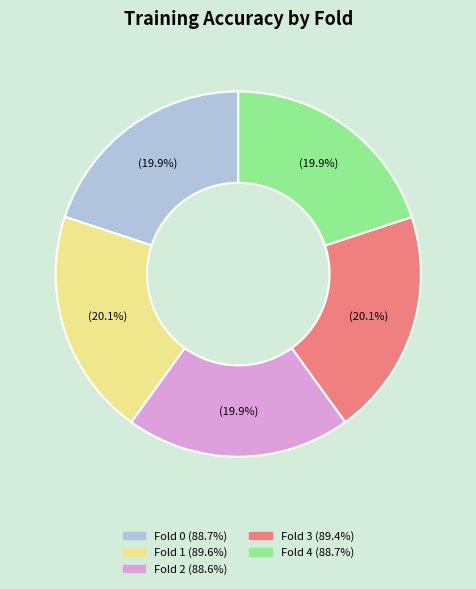

Is Fold 0 the majority of the pie?

No